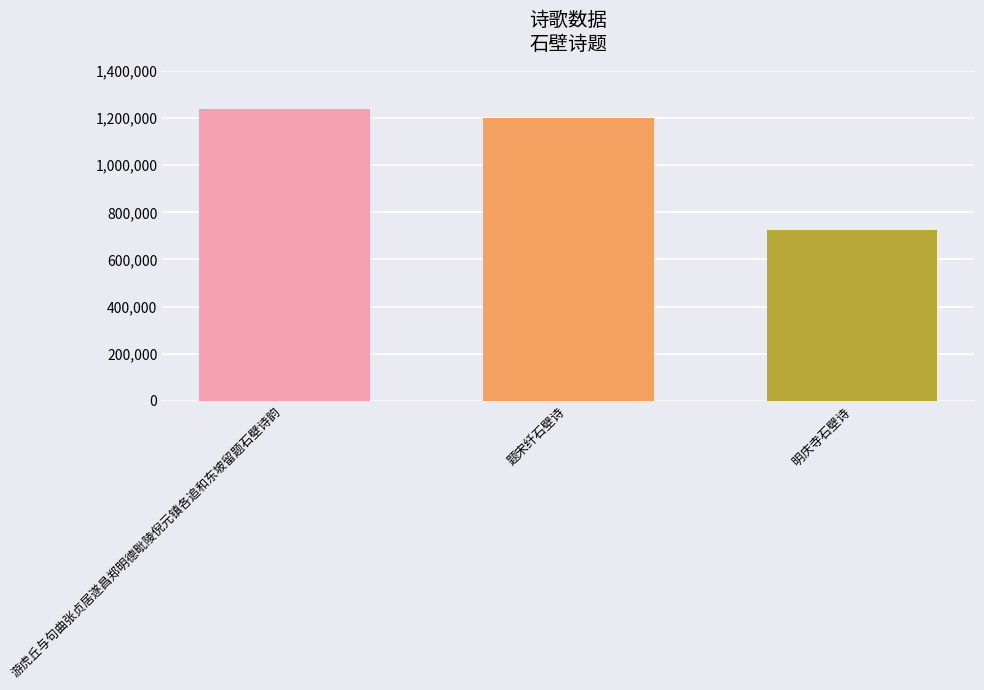

Reading right to left, list all the values displayed in this chart.

明庆寺石壁诗=726687	题宋纤石壁诗=1198933	游虎丘与句曲张贞居遂昌郑明德毗陵倪元镇各追和东坡留题石壁诗韵=1240706